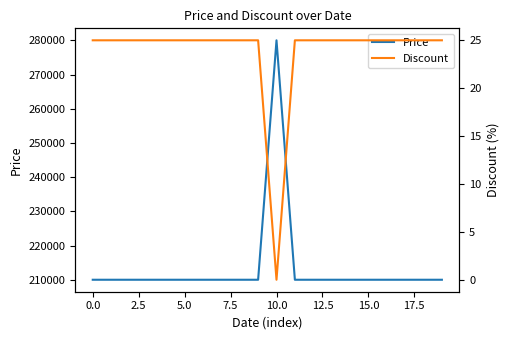

What is the spread (max minus min) of values at 14?

209975